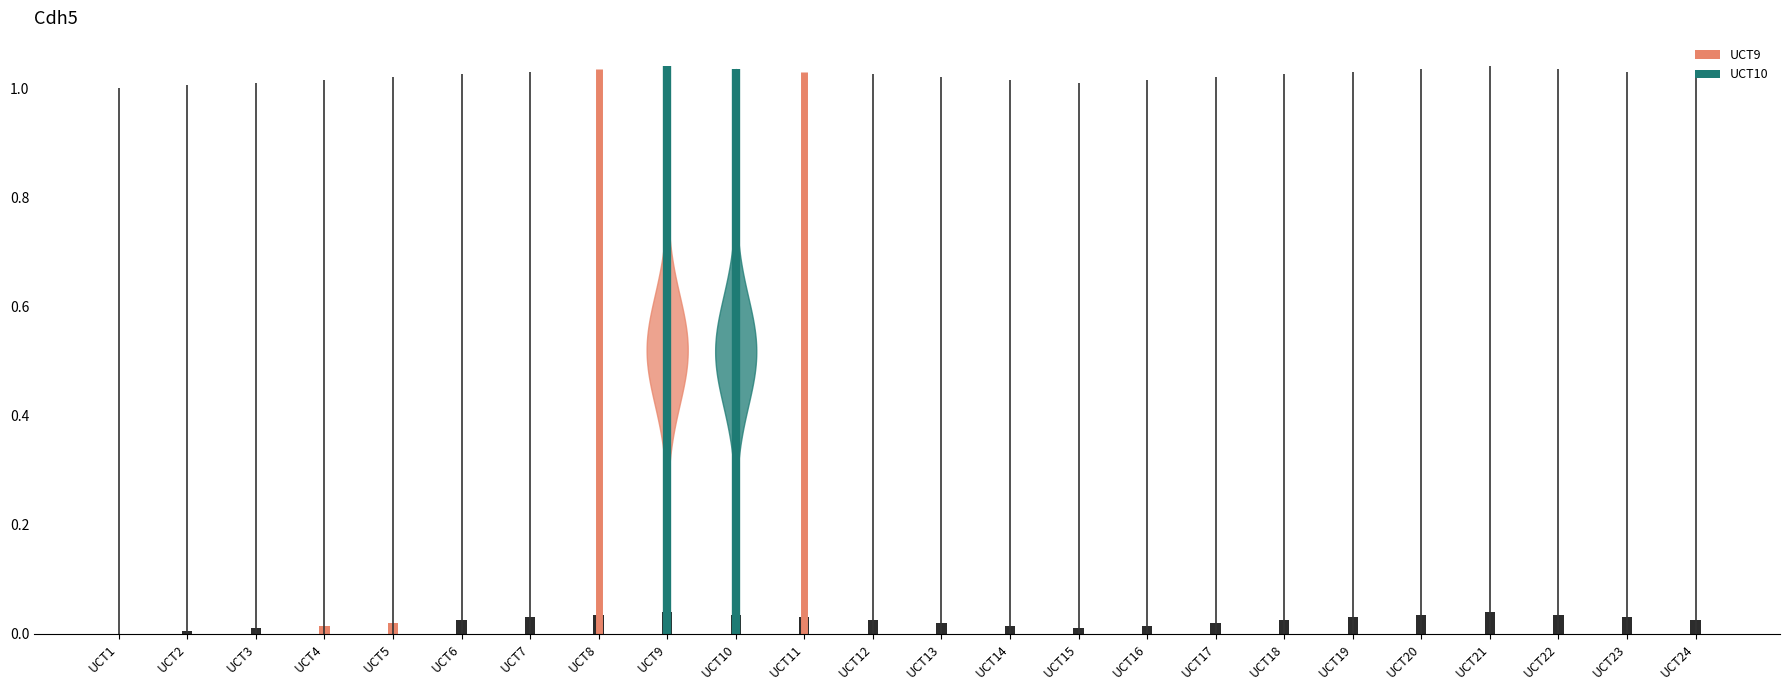

Count the values in the range 1 to 2.

24